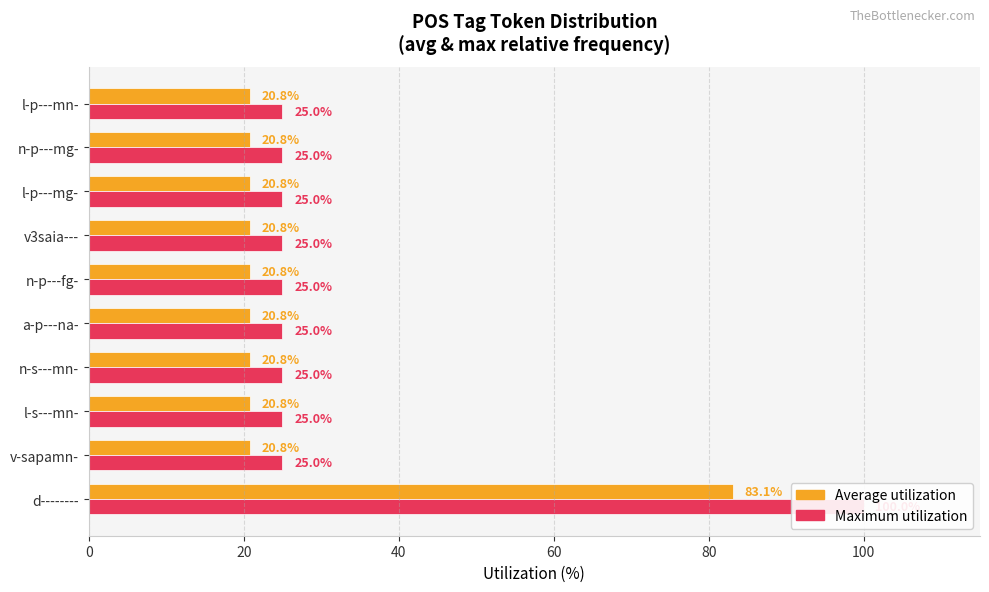

What is the average value of the Average utilization series?

27.0